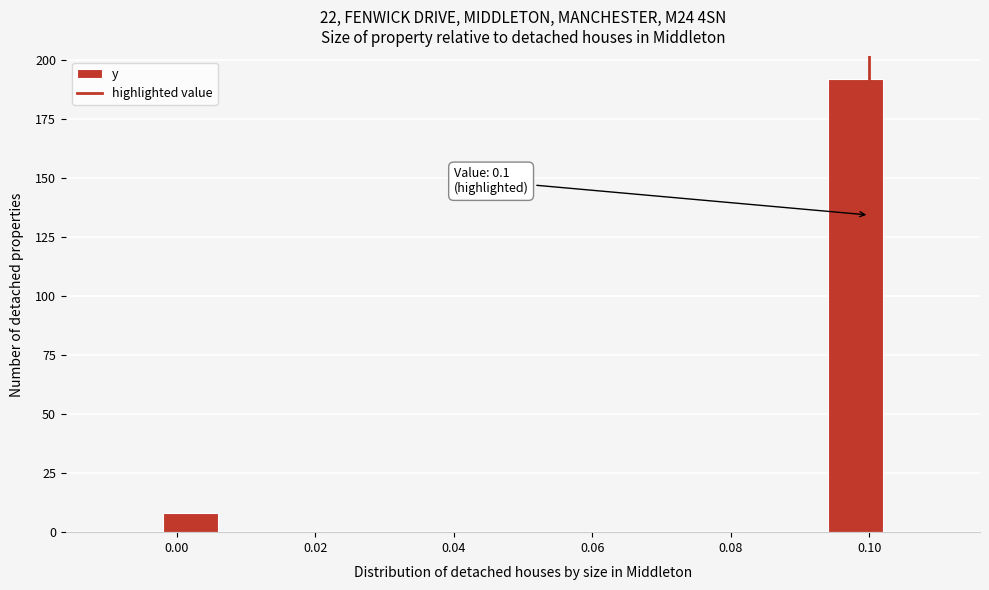

Which range on the x-axis has the tallest bar?

0.094 to 0.102